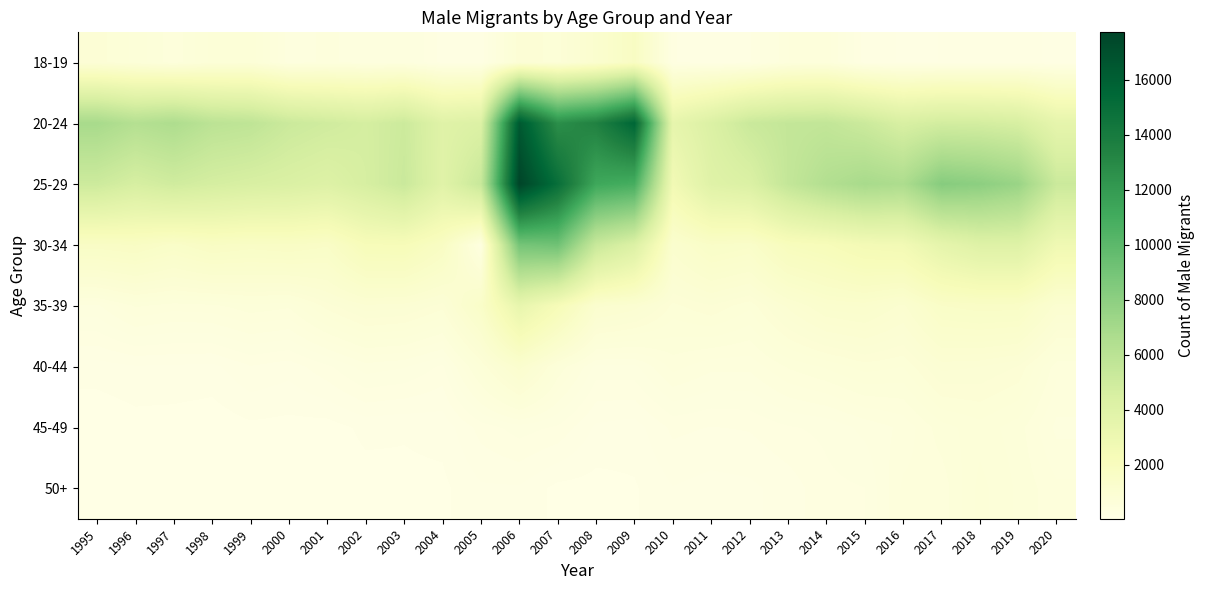

Which category has the highest value across all series?

2006